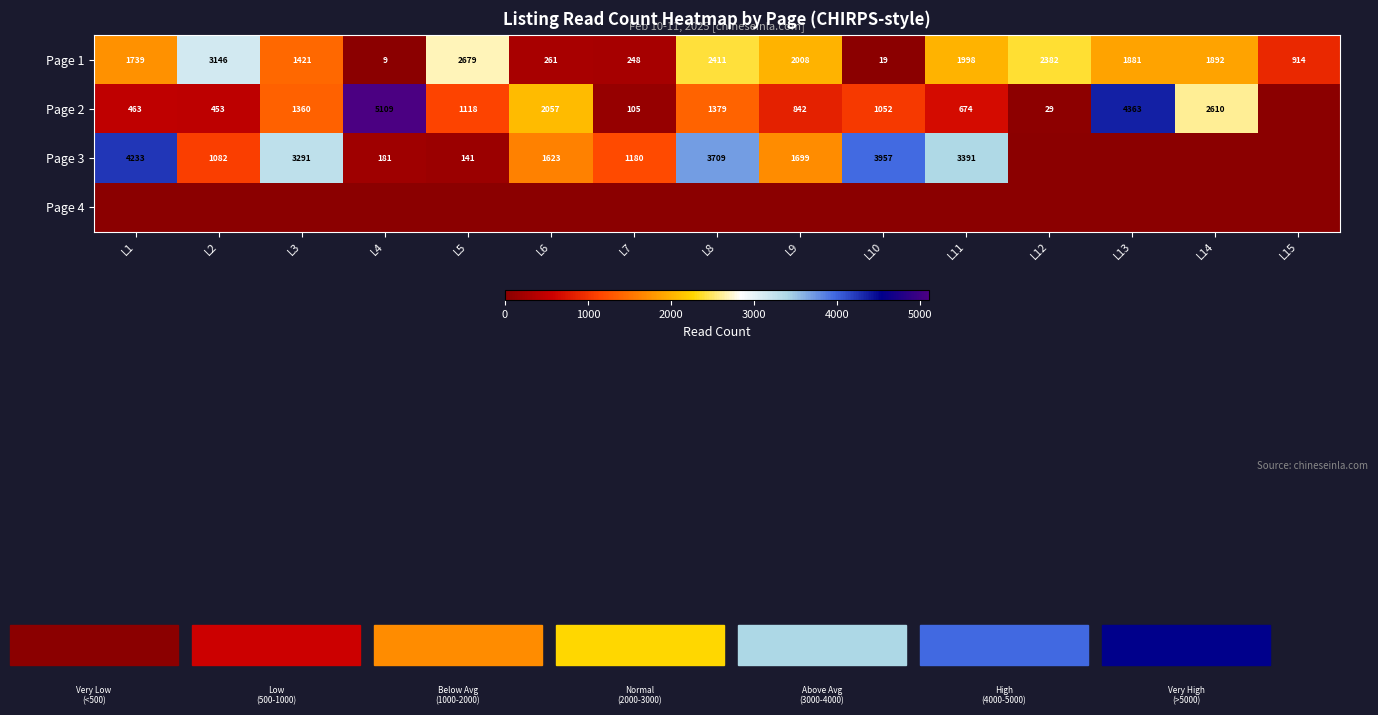

Read the Page 1 value at L2.

3146